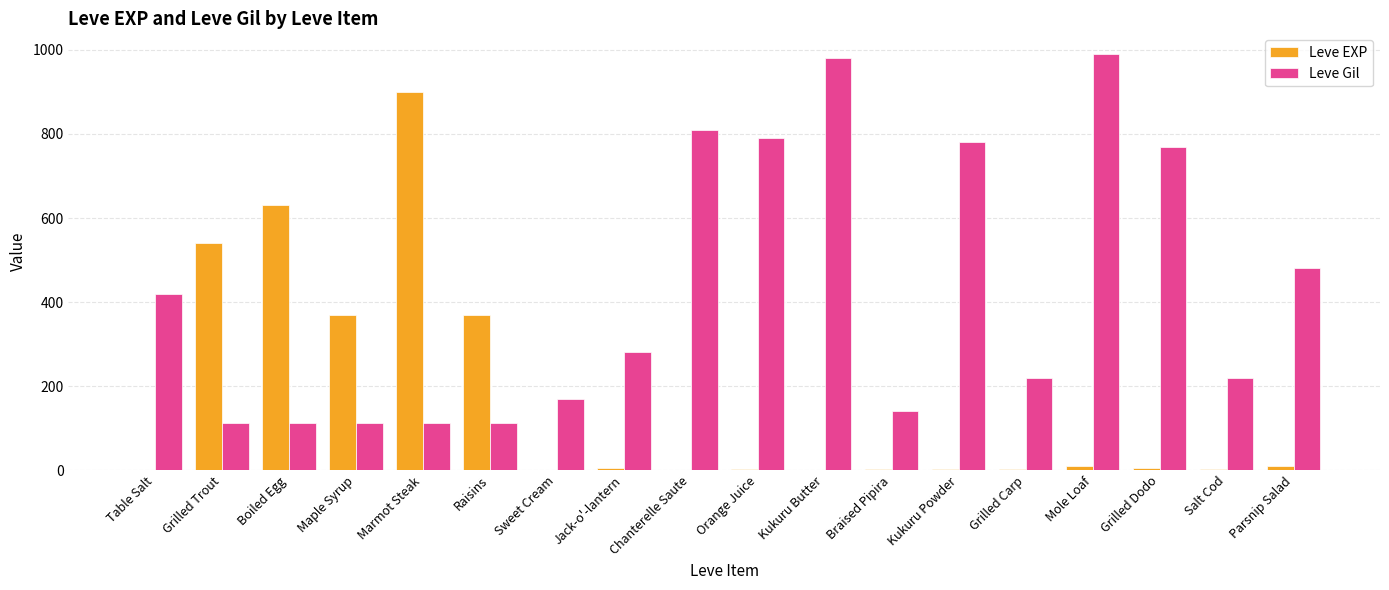

What is the average value of the Leve EXP series?

159